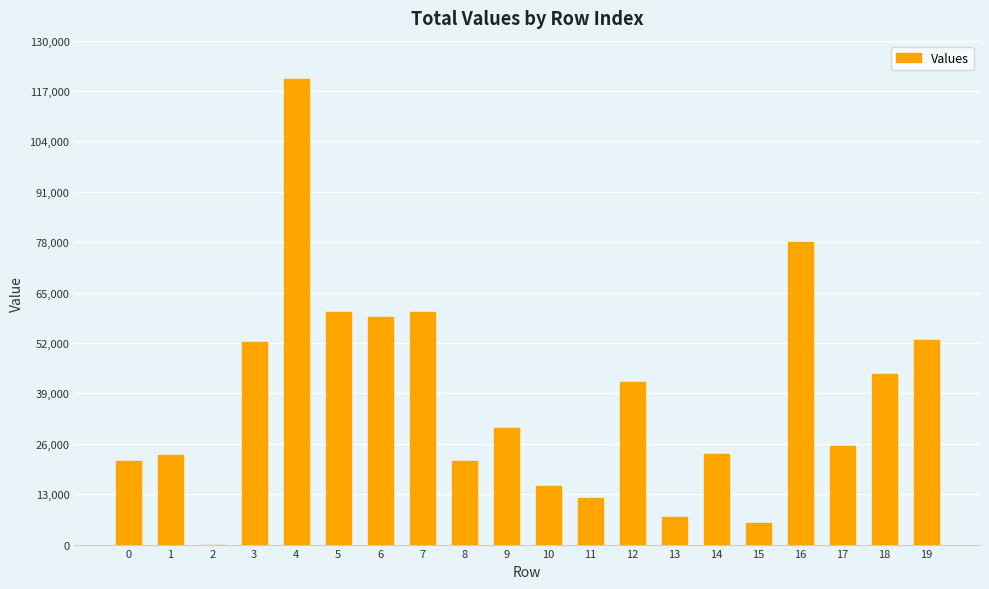

What is the sum of all values?

753120